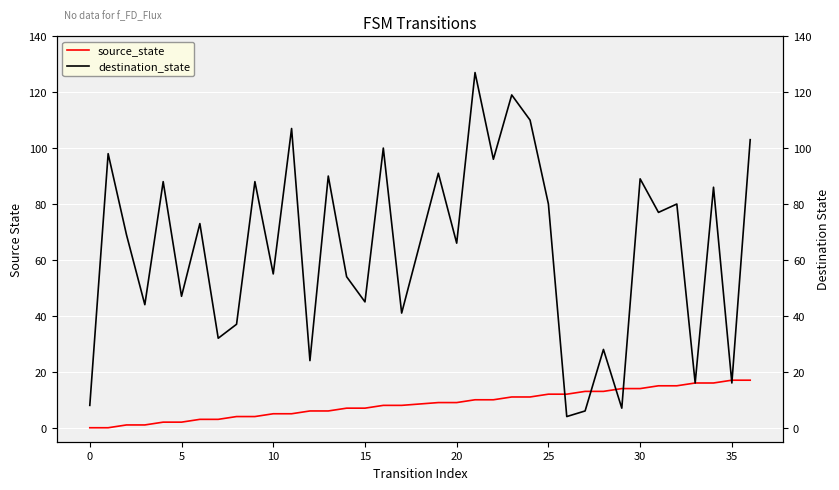

The value of destination_state at 13 is 33. True or false?

False